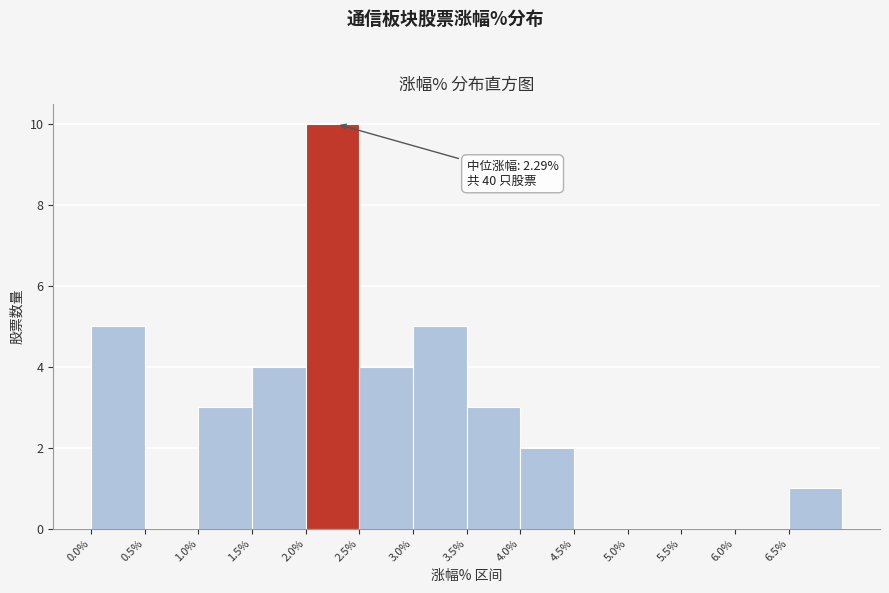

Which range on the x-axis has the tallest bar?

2.0 to 2.5